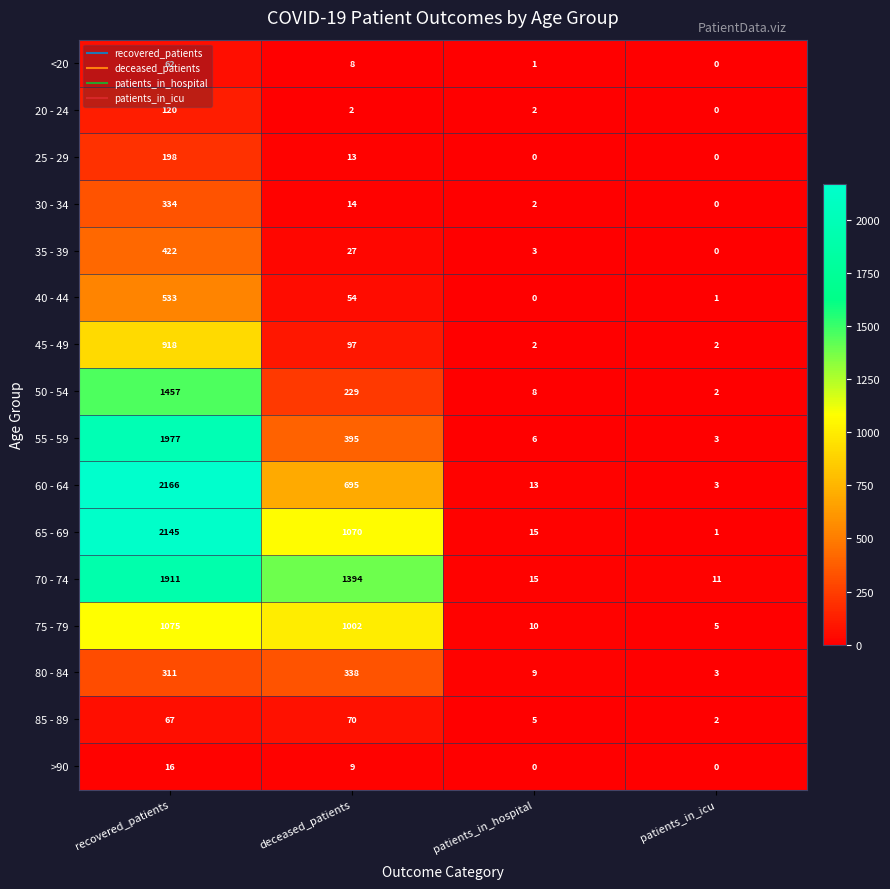

What is the sum of all 75 - 79 values?

2092